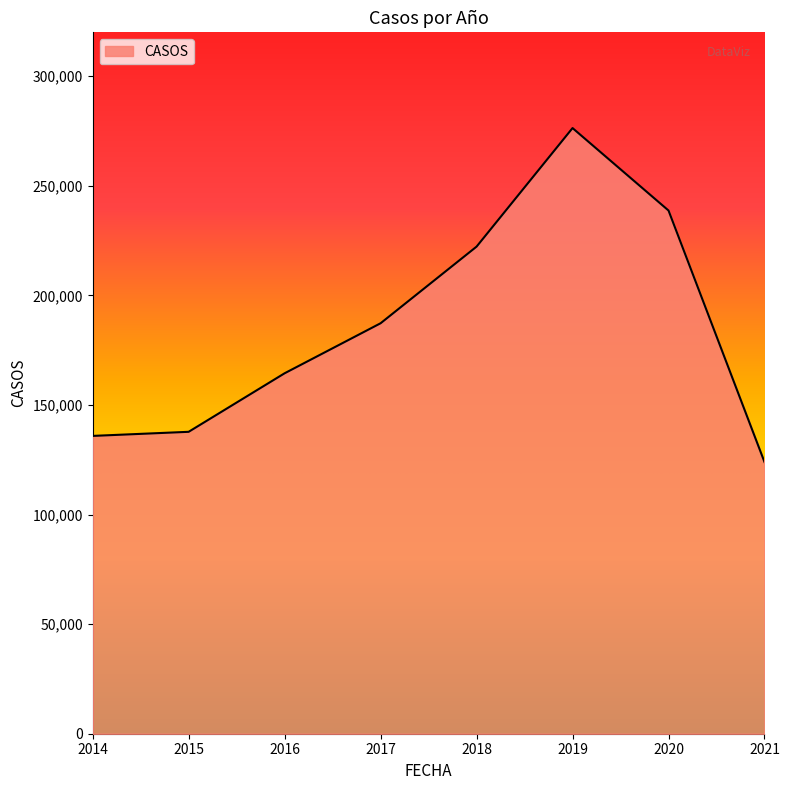

True or false: the data has more than 2 interior local peaks.

False